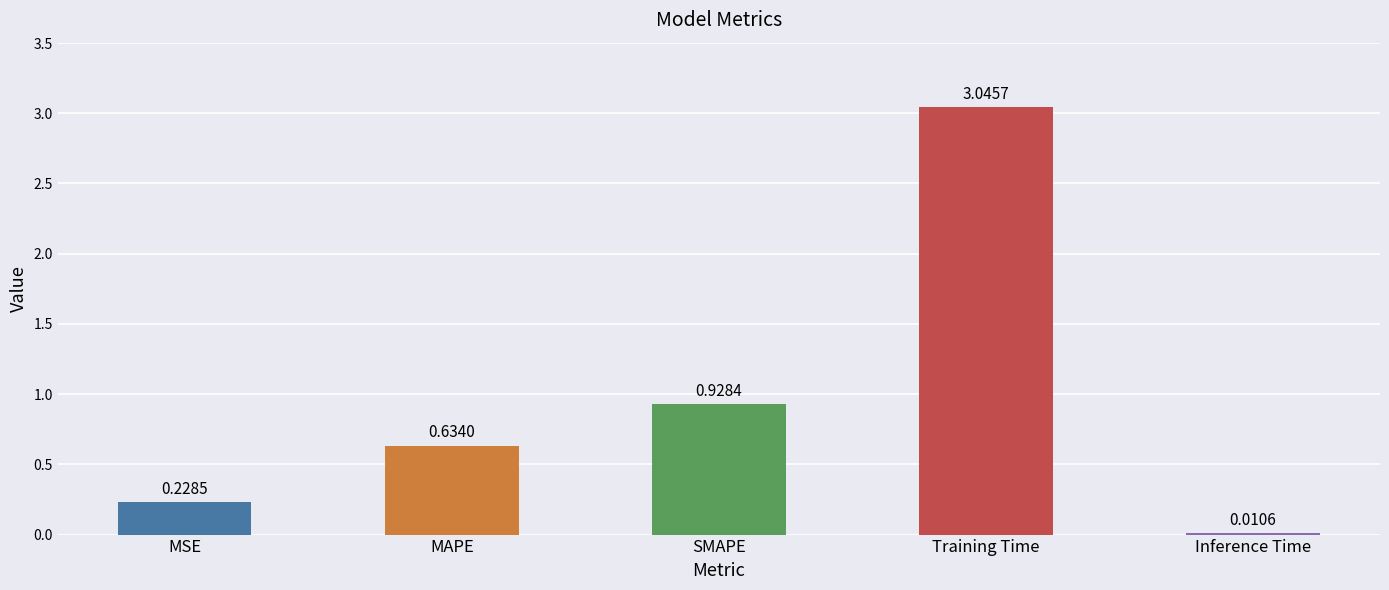

What is the sum of all values?

4.8